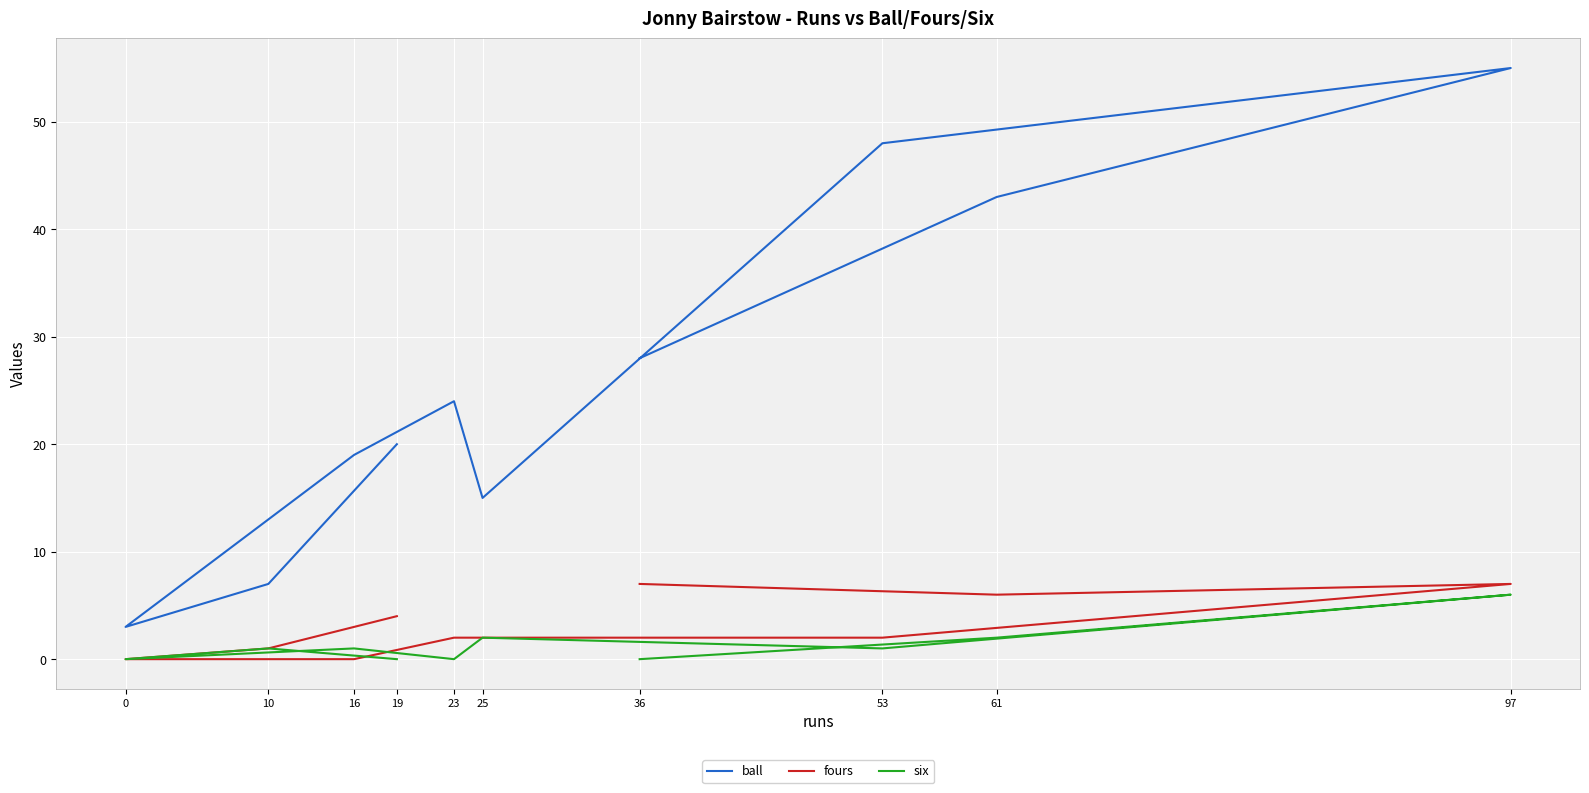

What are all the series names shown in the legend?

ball, fours, six